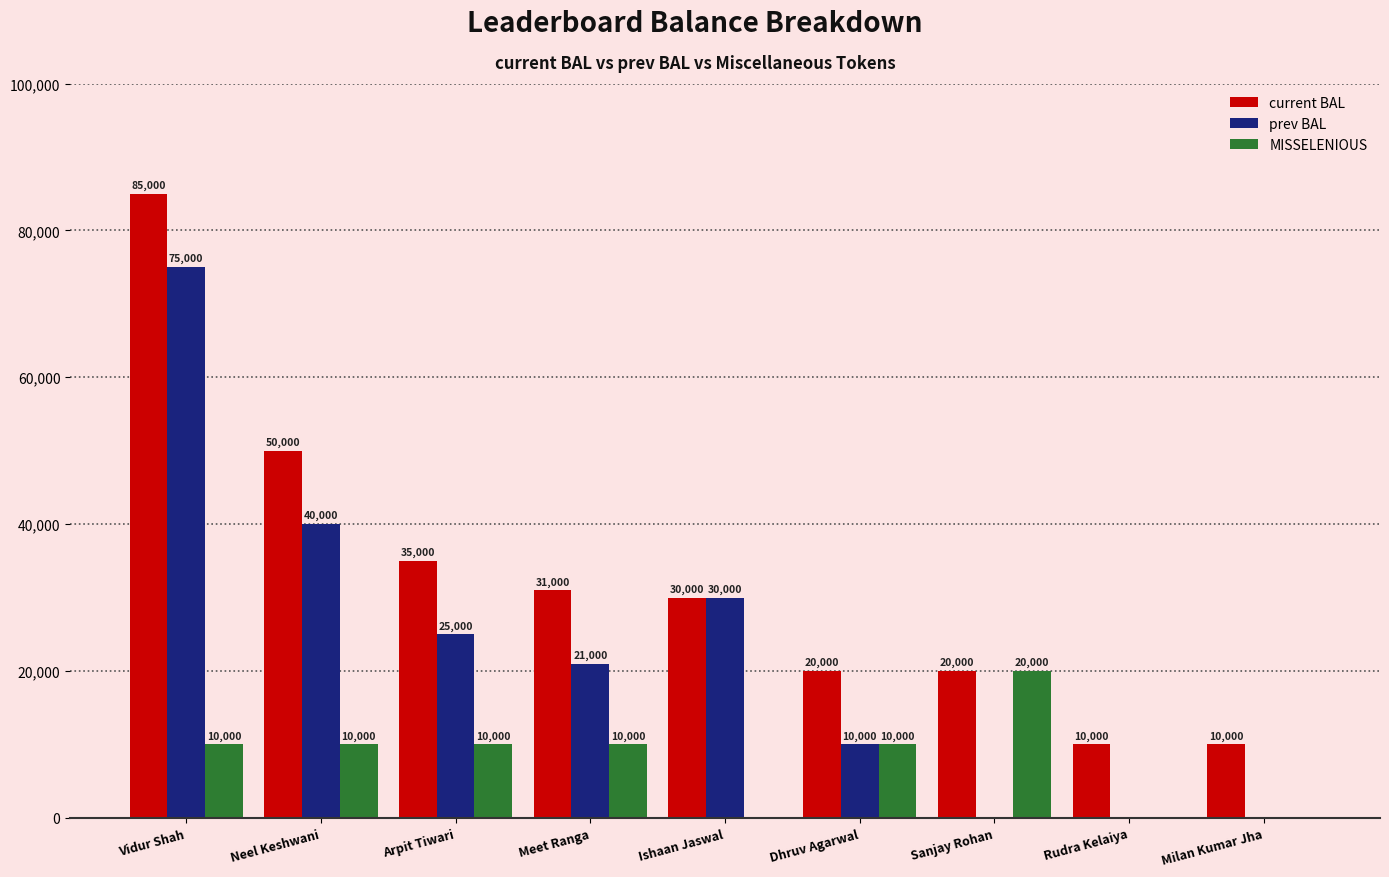

What is the sum of all MISSELENIOUS values?

70000